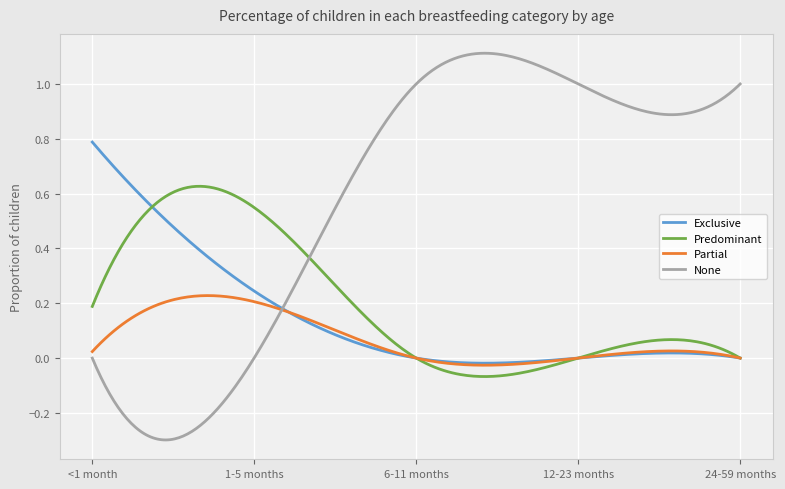

Which series has the widest spread of values?

None